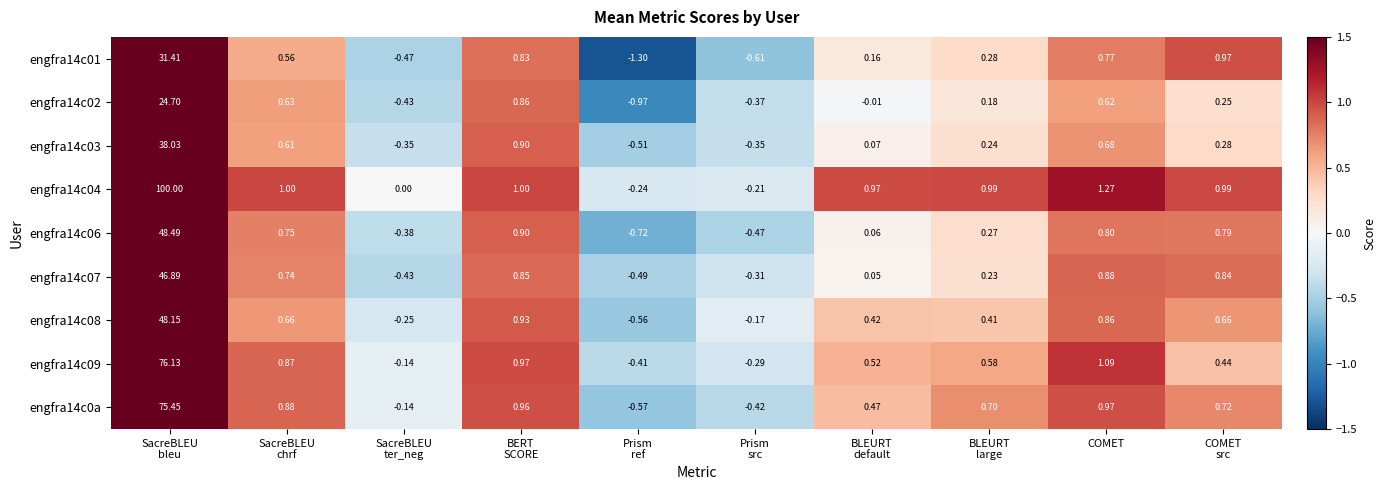

At which label is engfra14c0a closest to 37?

COMET